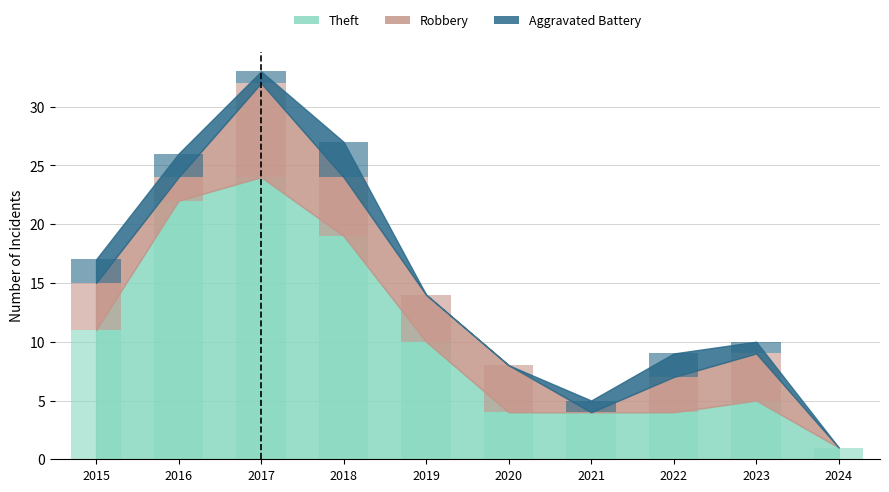

Reading left to right, extract all data points from this chart.

Theft: 11	22	24	19	10	4	4	4	5	1
Robbery: 4	2	8	5	4	4	0	3	4	0
Aggravated Battery: 2	2	1	3	0	0	1	2	1	0